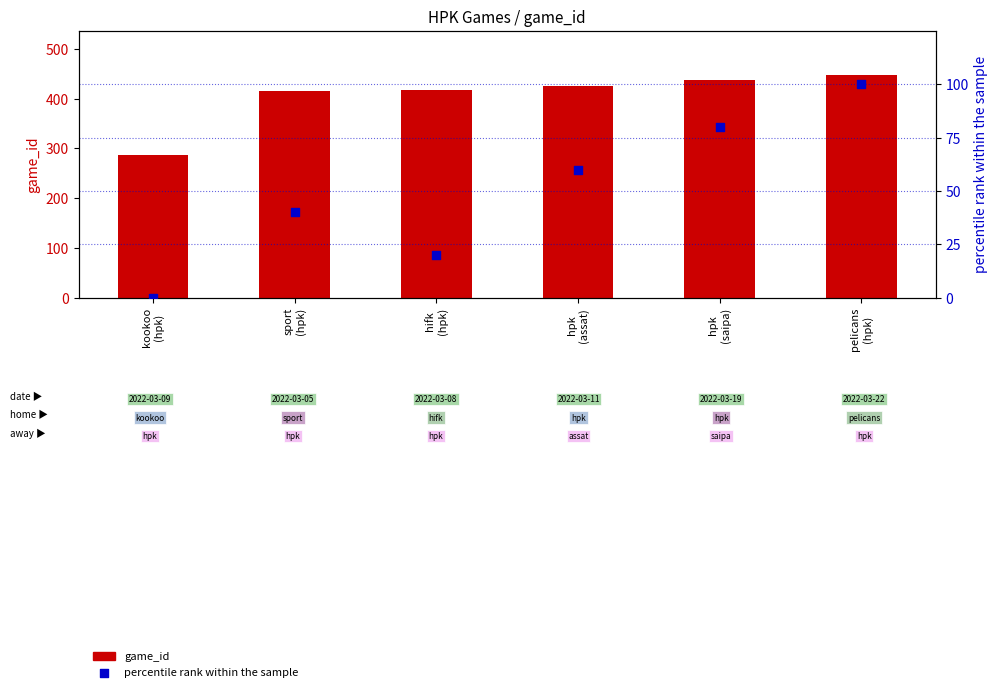

At how many categories does at least one series exceed 198?

6